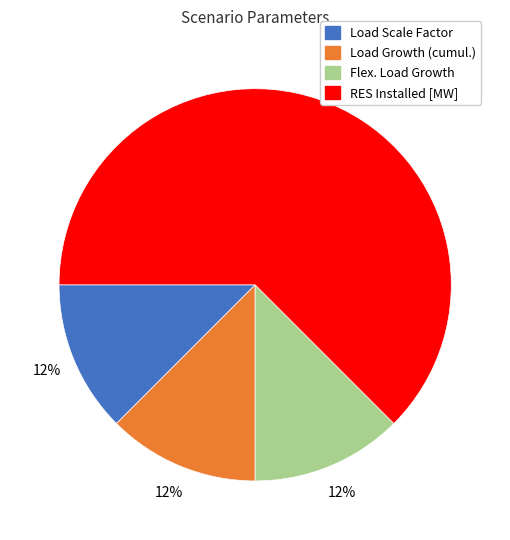

Is there any slice that represents more than half of the pie?

Yes